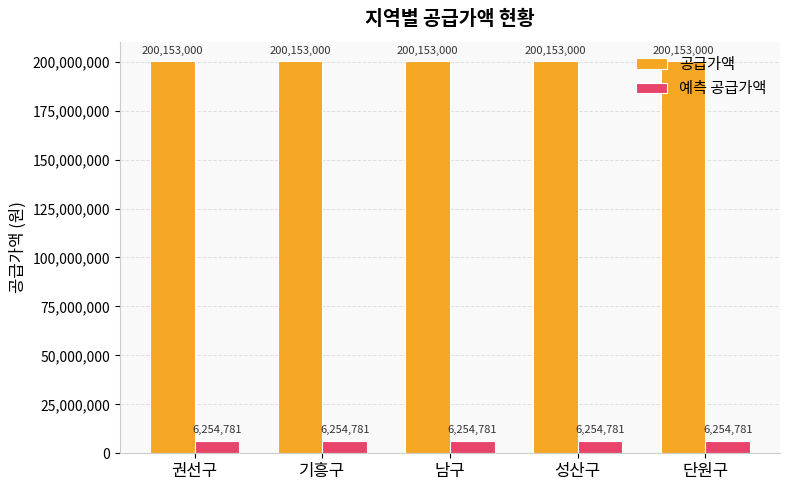

What is the average value of the 공급가액 series?

200153000.0